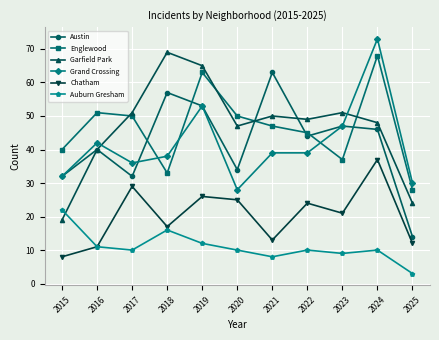

What is the minimum value for Austin?

14